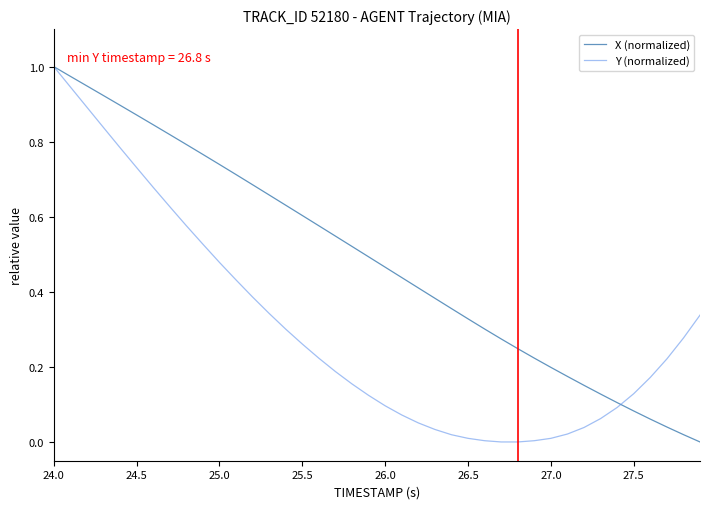

Which series has the largest total across all categories?

X (normalized)